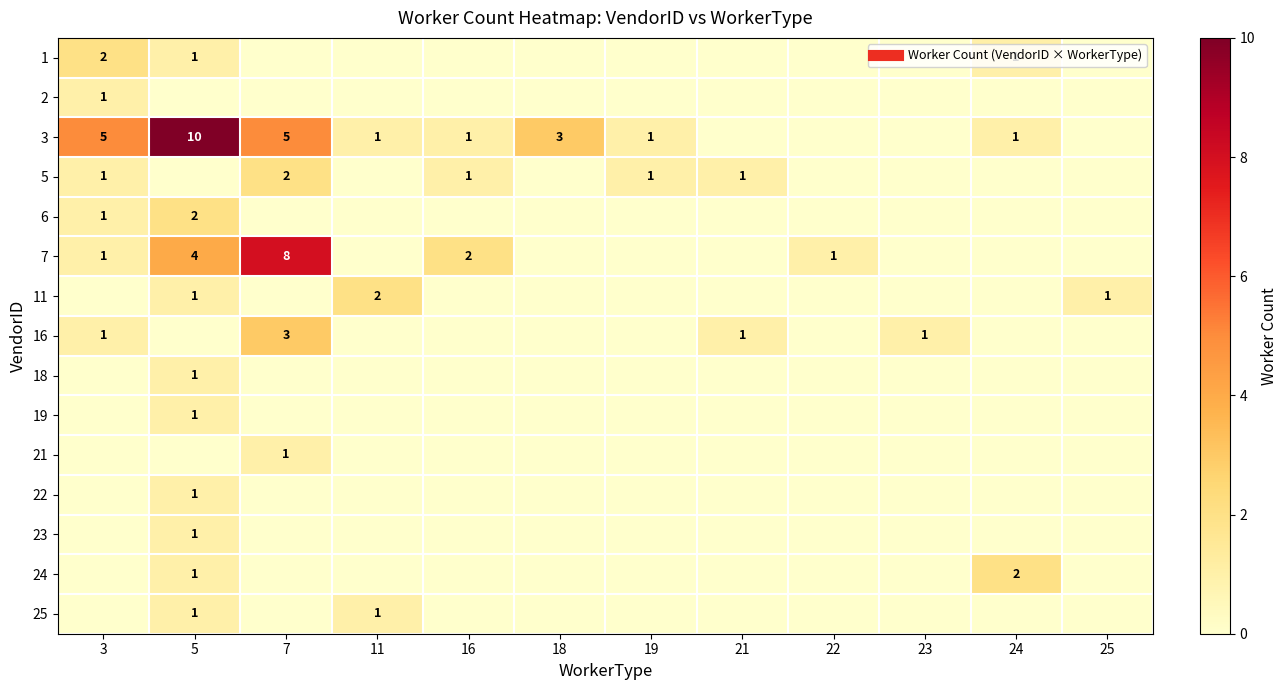

Rank the series by their maximum value, from lowest to highest.

2, 18, 19, 21, 22, 23, 25, 1, 5, 6, 11, 24, 16, 7, 3